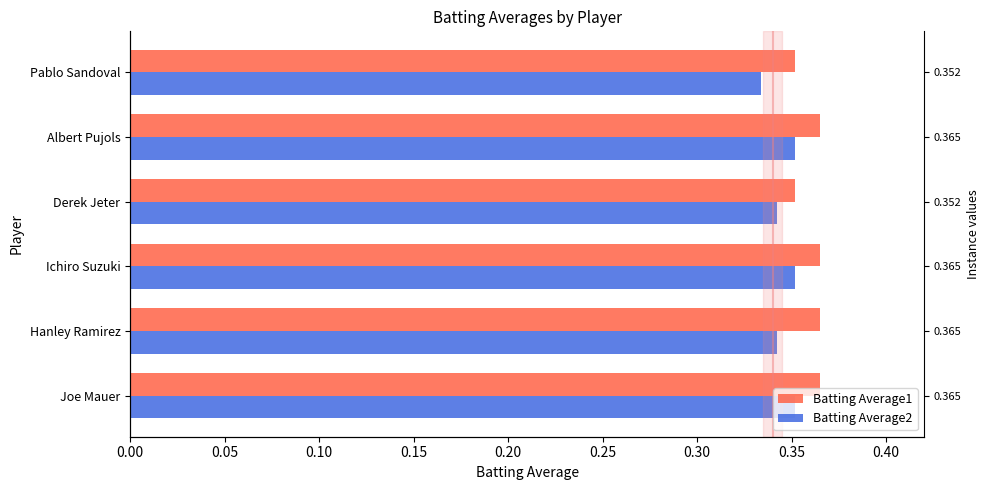

How many bars are there in each group?

2